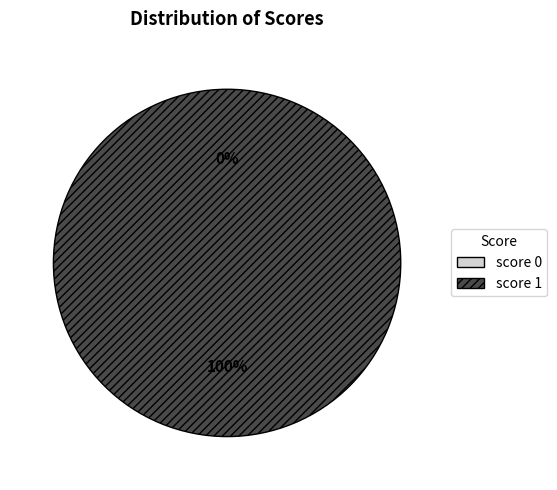

How many segments does this pie chart have?

2